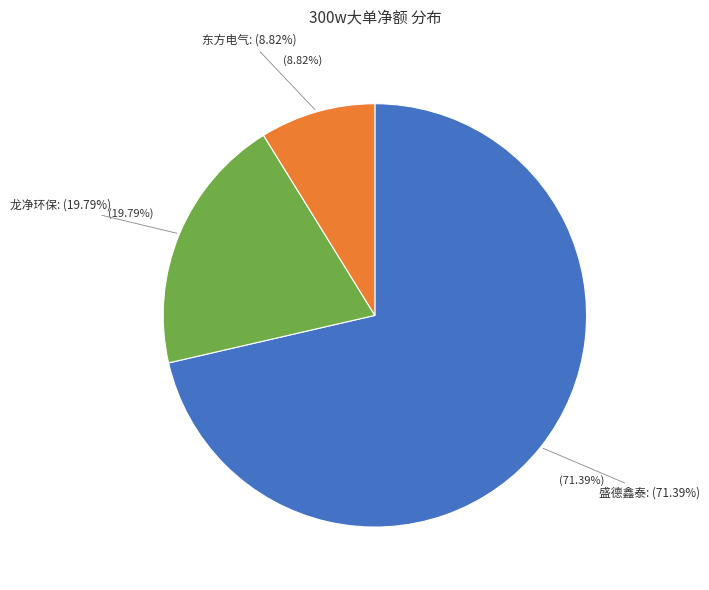

What is the majority slice?

盛德鑫泰